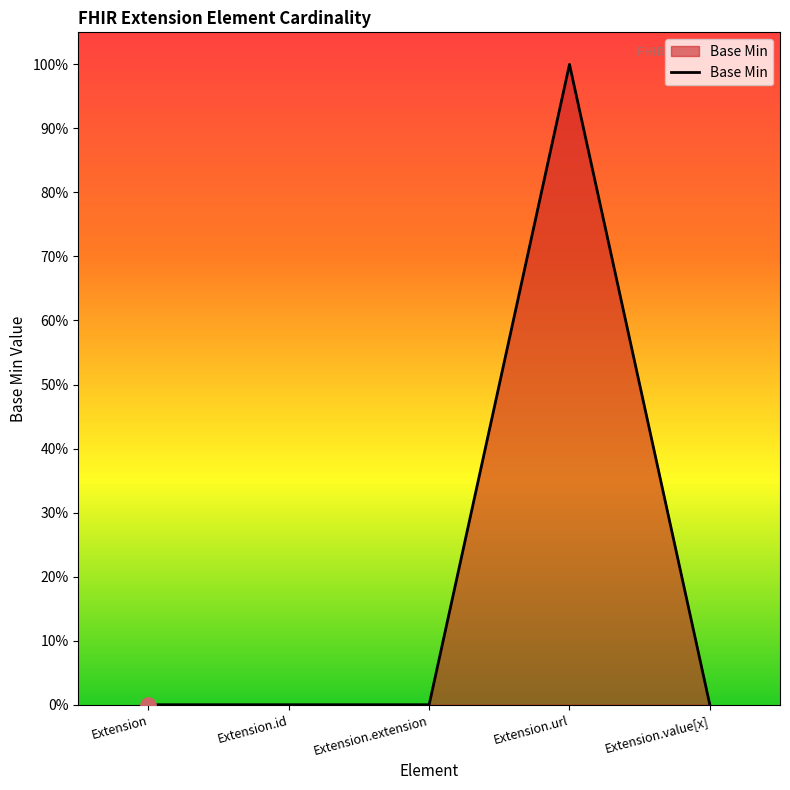

Between Extension.extension and Extension.url, which is larger?

Extension.url